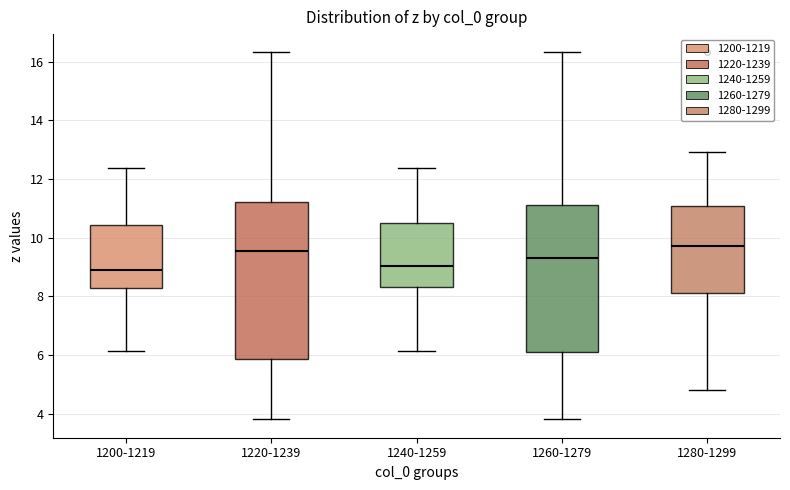

Comparing the boxes themselves (not the whiskers), which one is the tallest?

1220-1239